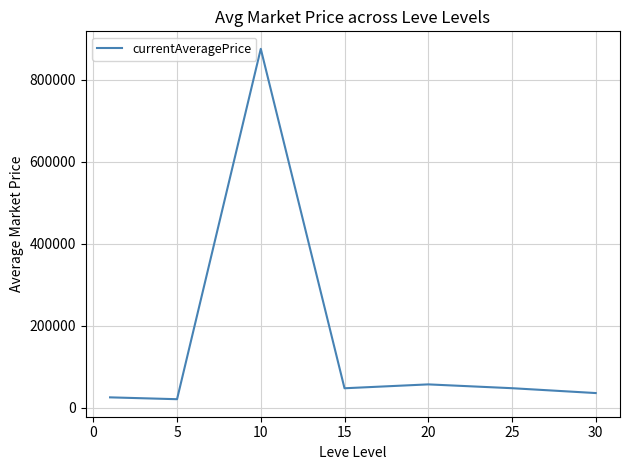

What is the sum of all values?

1110219